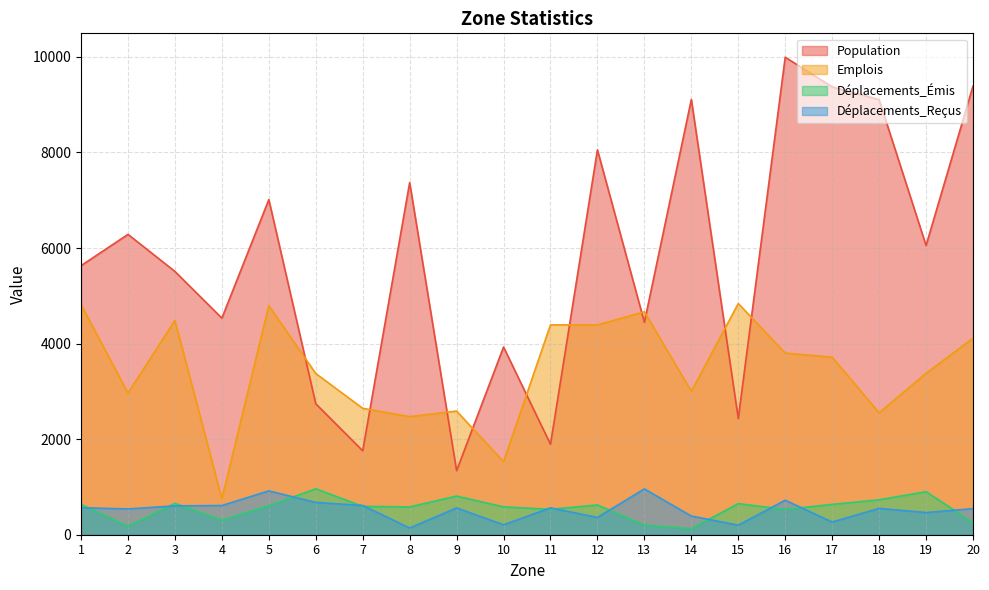

What is the maximum value for Déplacements_Reçus?

959